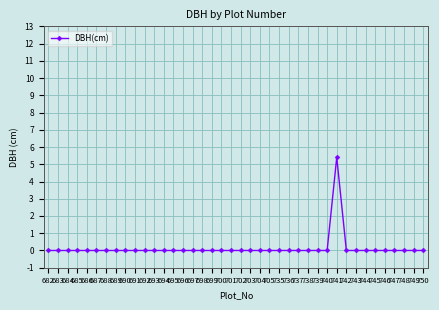

The value at 748 is -3.6. True or false?

False